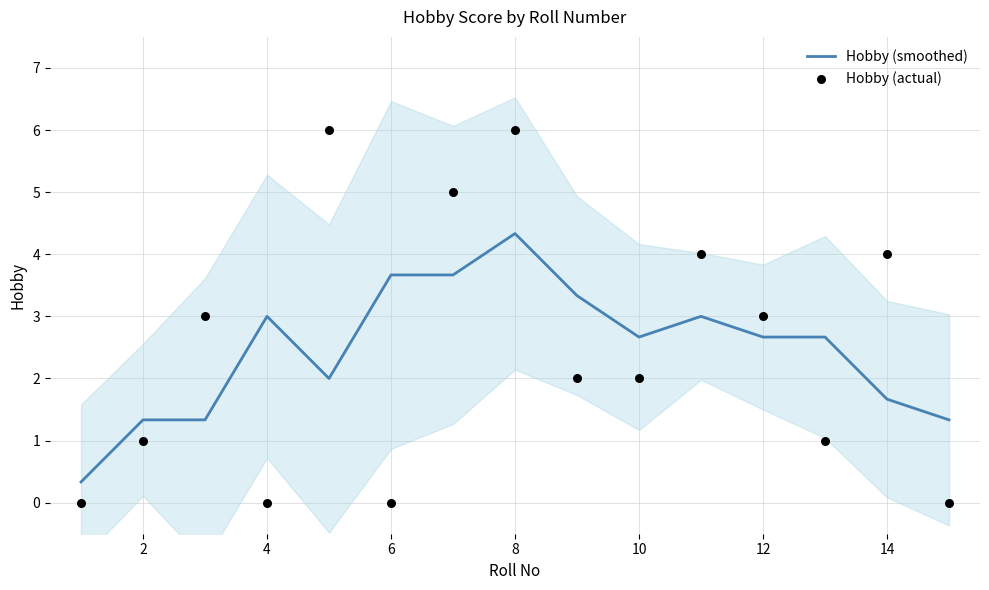

What is the highest value of the Hobby (smoothed) series?

4.3